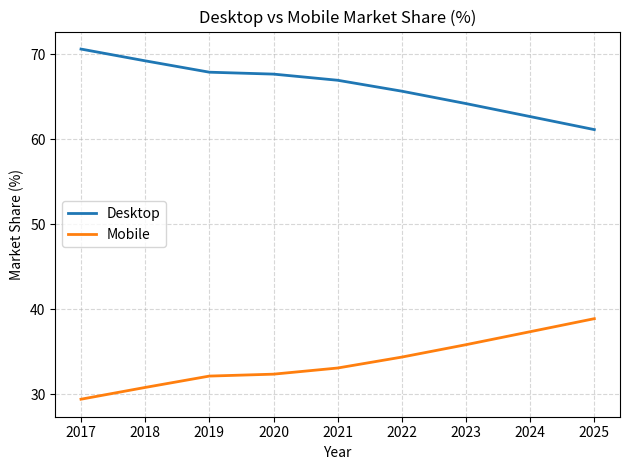

True or false: Desktop has more than 1 interior local peaks.

False